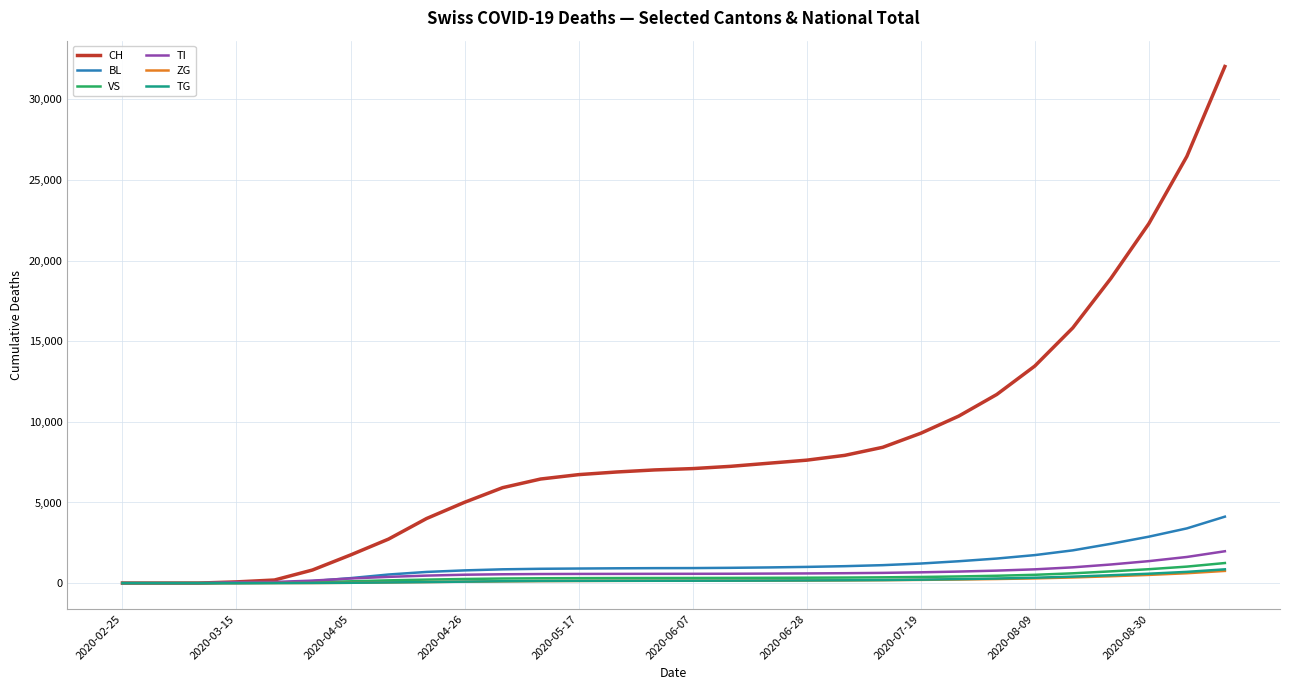

What is the greatest value displayed?

32032